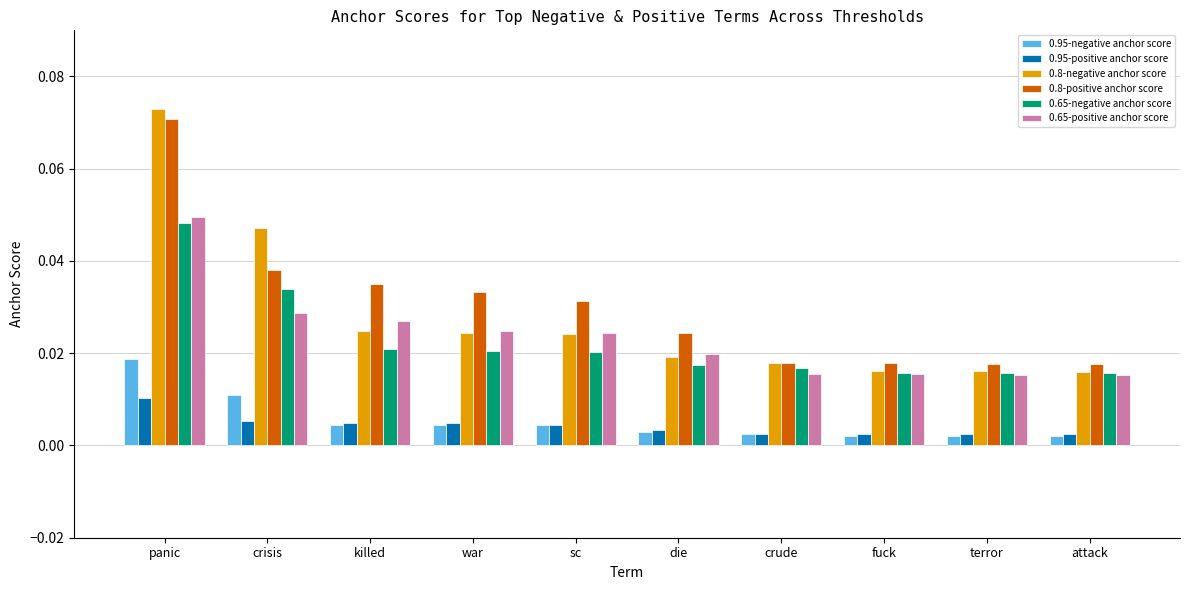

Which series changed the most between crisis and crude?

0.8-negative anchor score